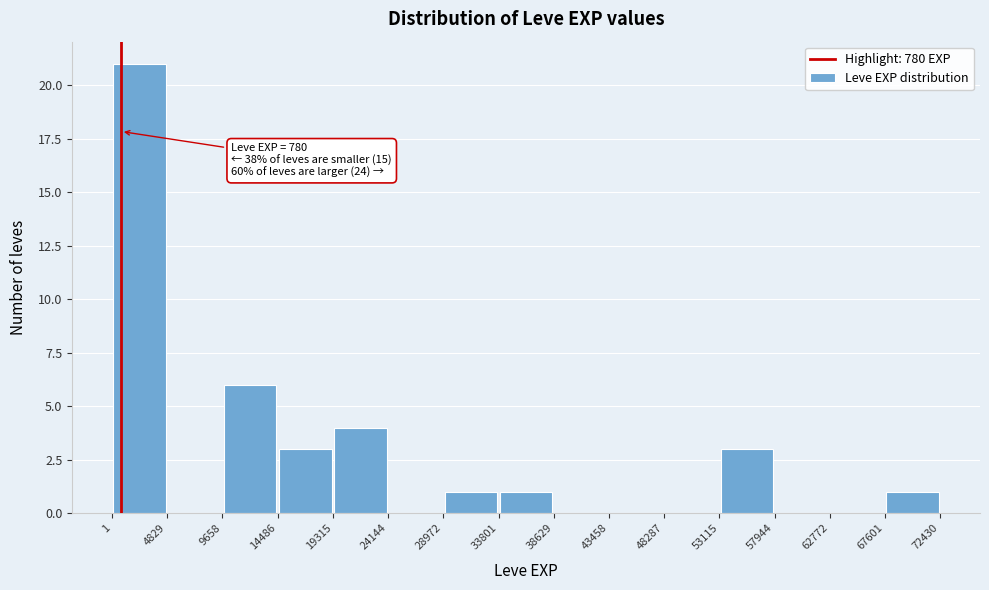

Which range on the x-axis has the tallest bar?

1 to 4829